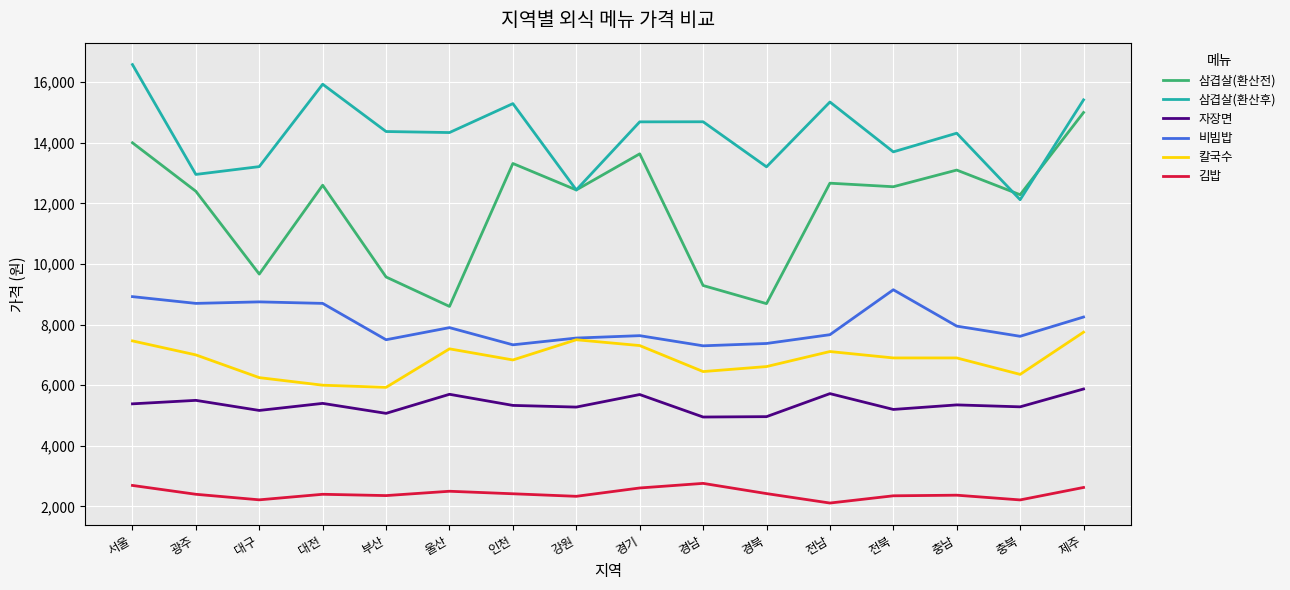

Which series has the largest total across all categories?

삼겹살(환산후)